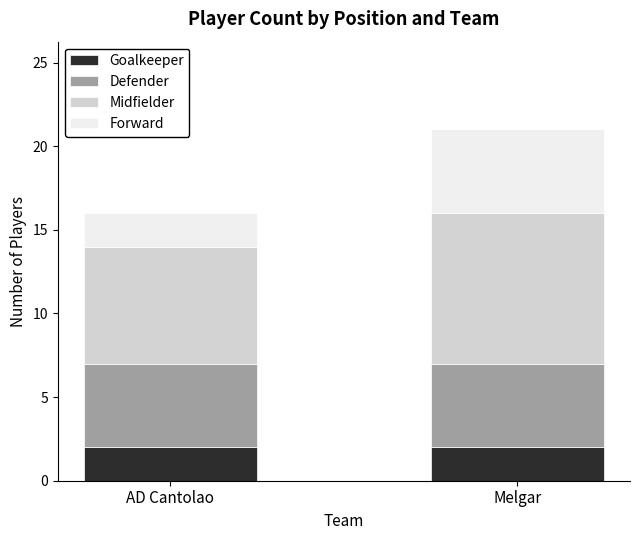

What is the sum of the Goalkeeper values at AD Cantolao and Melgar?

4